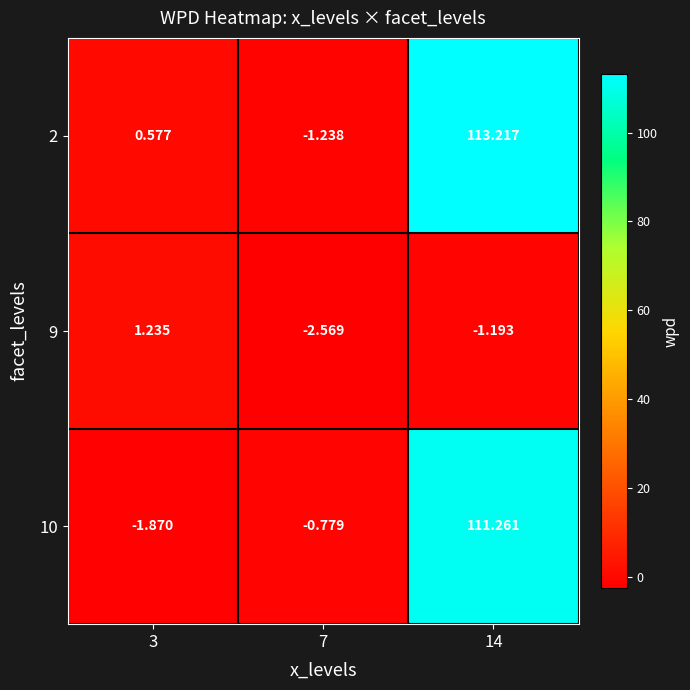

How many negative values does the 2 series have?

1